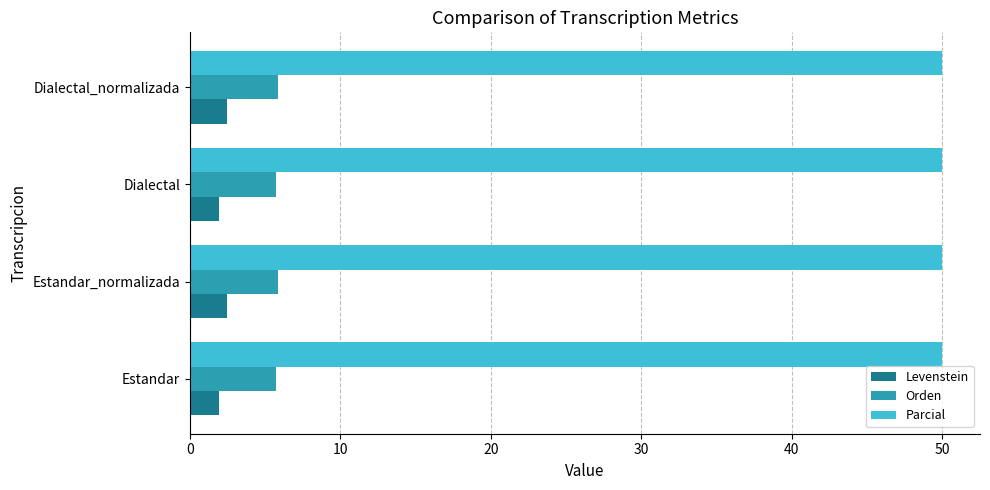

Which series has the largest total across all categories?

Parcial